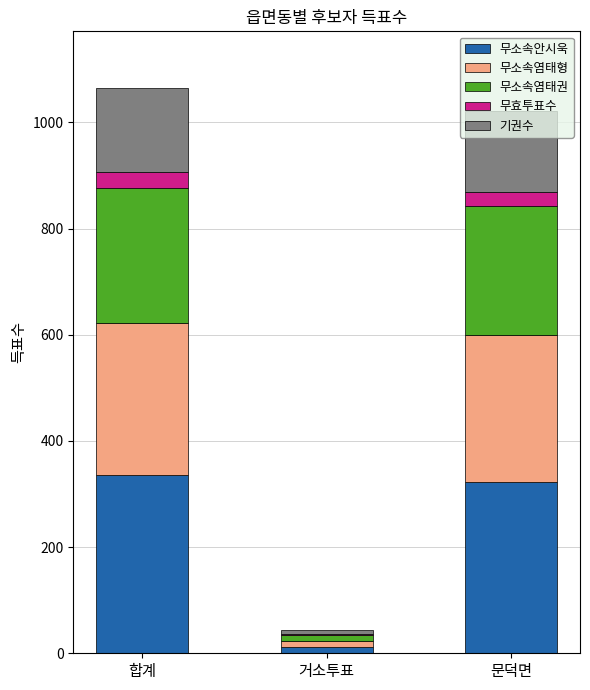

What is the sum of all 무소속안시욱 values?

670